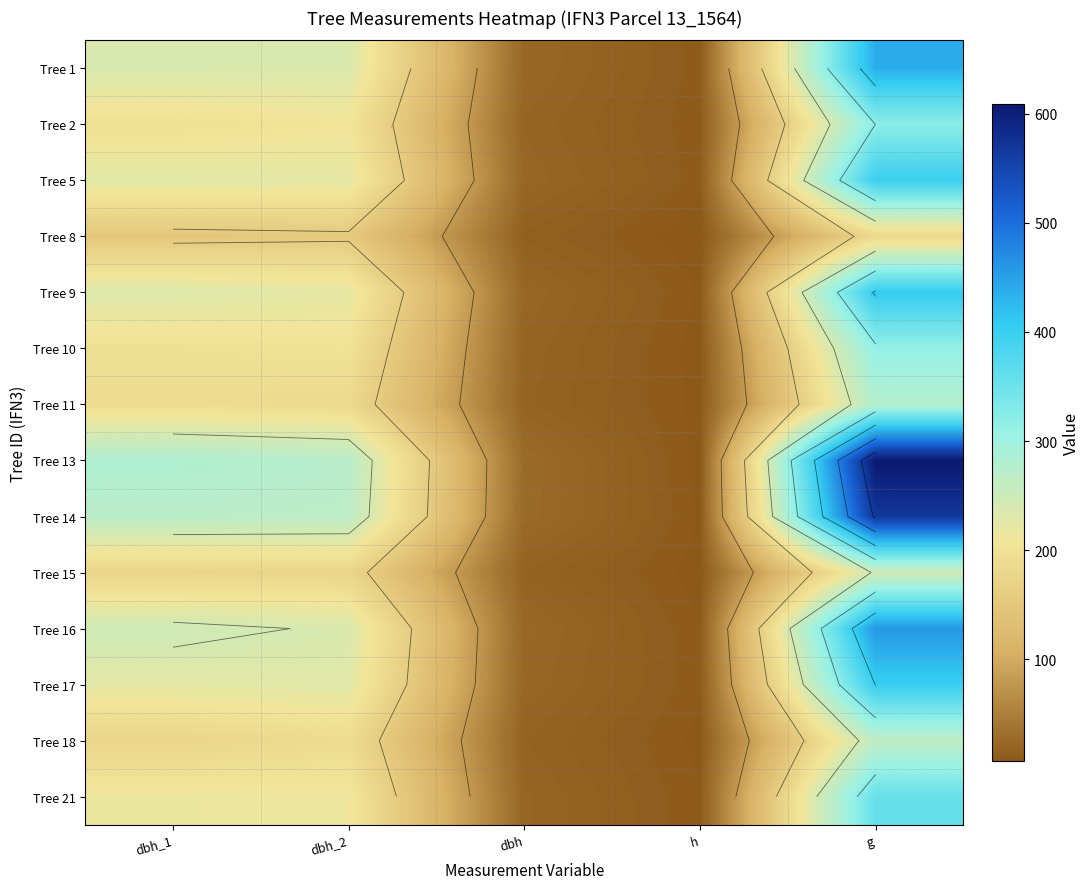

At how many categories does at least one series exceed 434?

1